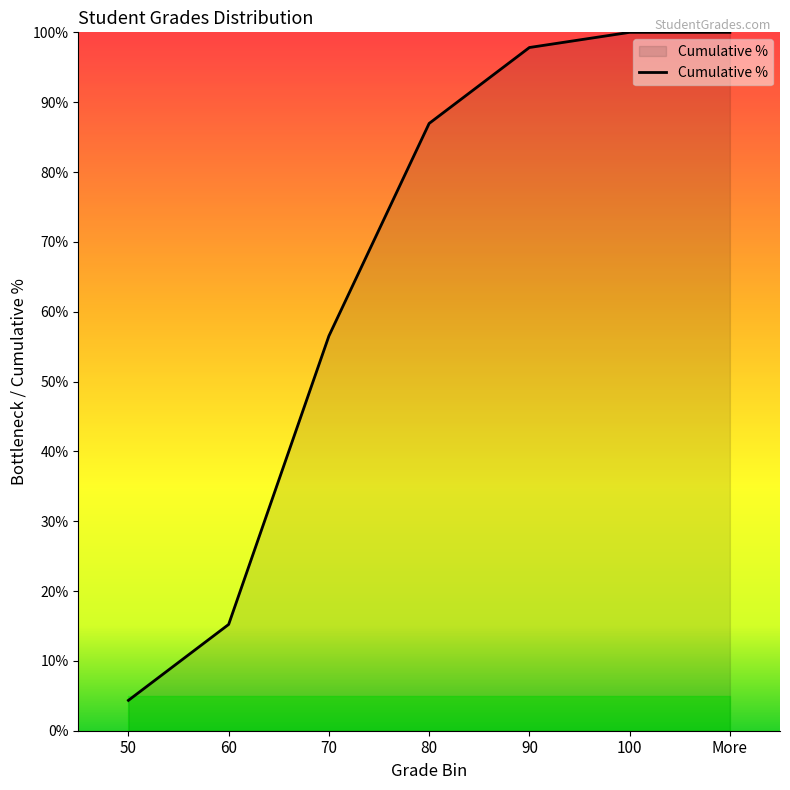

True or false: the data shows 100.0 at More.

True